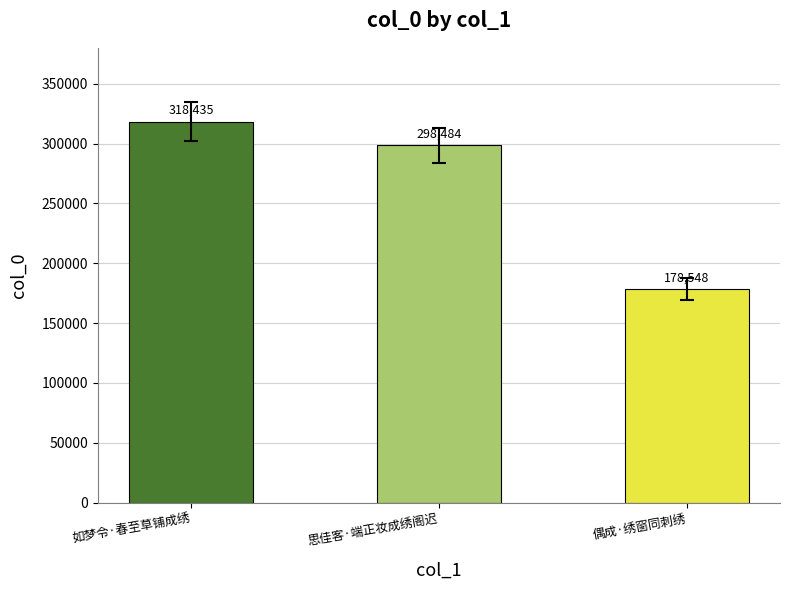

Is it true that the value at 如梦令·春至草铺成绣 is 109830?

False